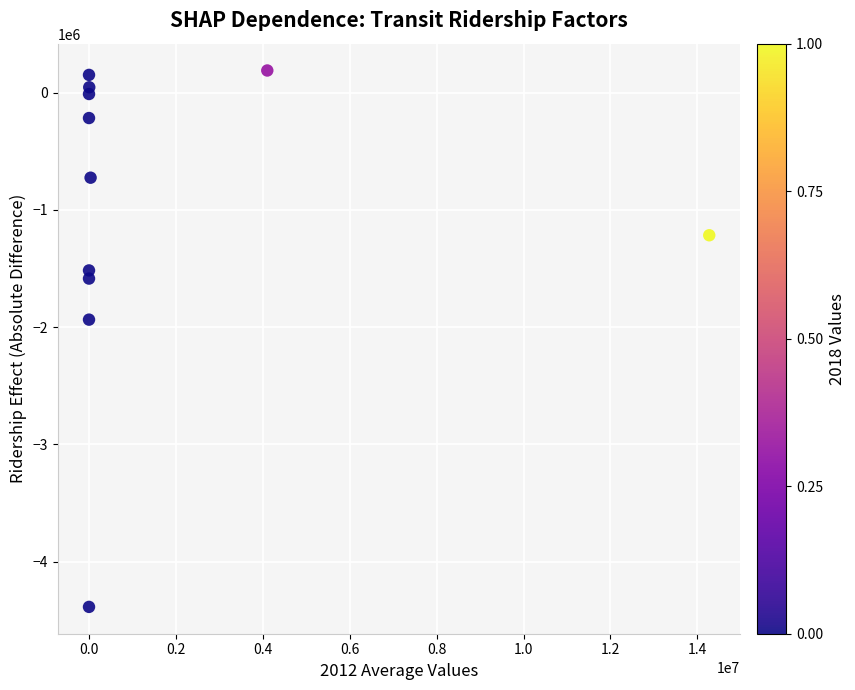

What is the range of X values (max minus min)?

14274167.7